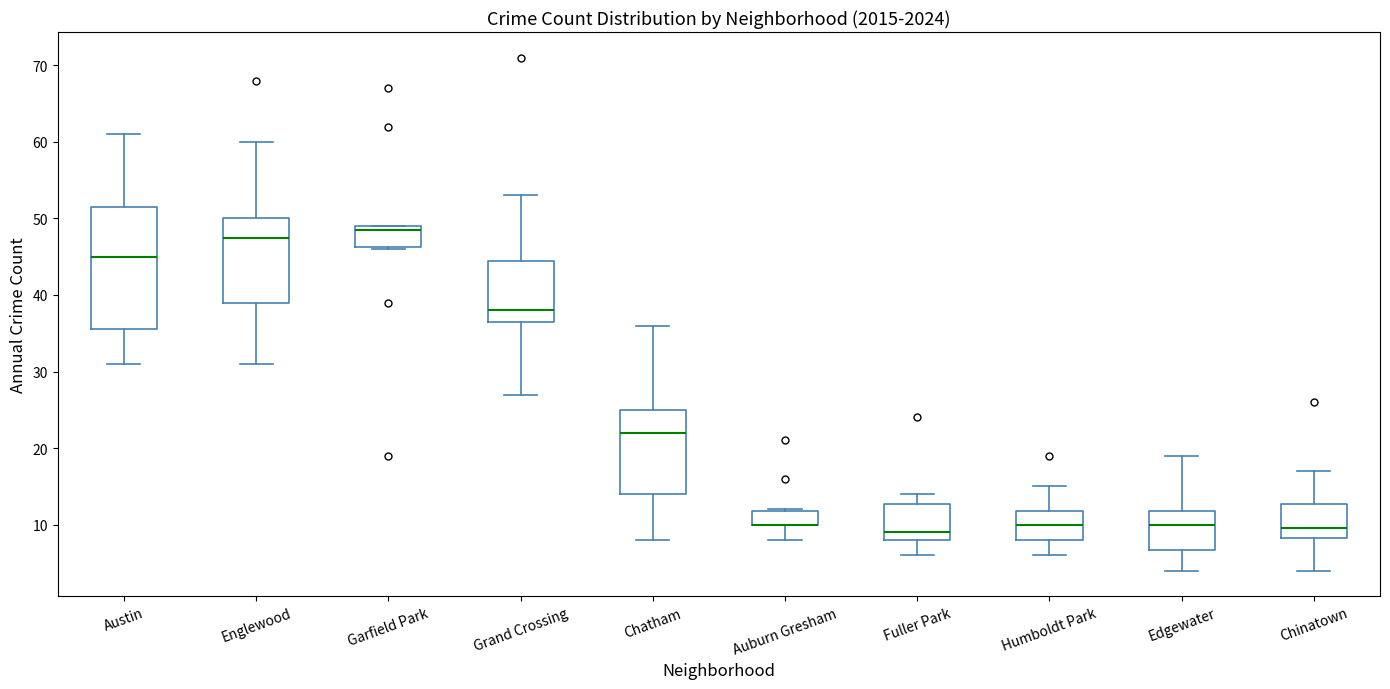

Comparing the boxes themselves (not the whiskers), which one is the tallest?

Austin